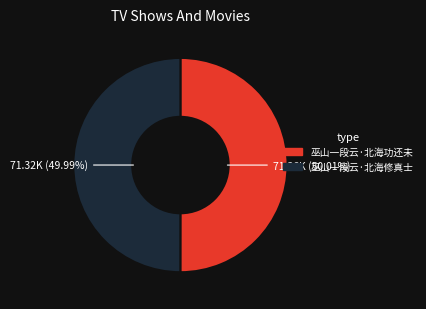

Is there a majority slice in this chart?

Yes